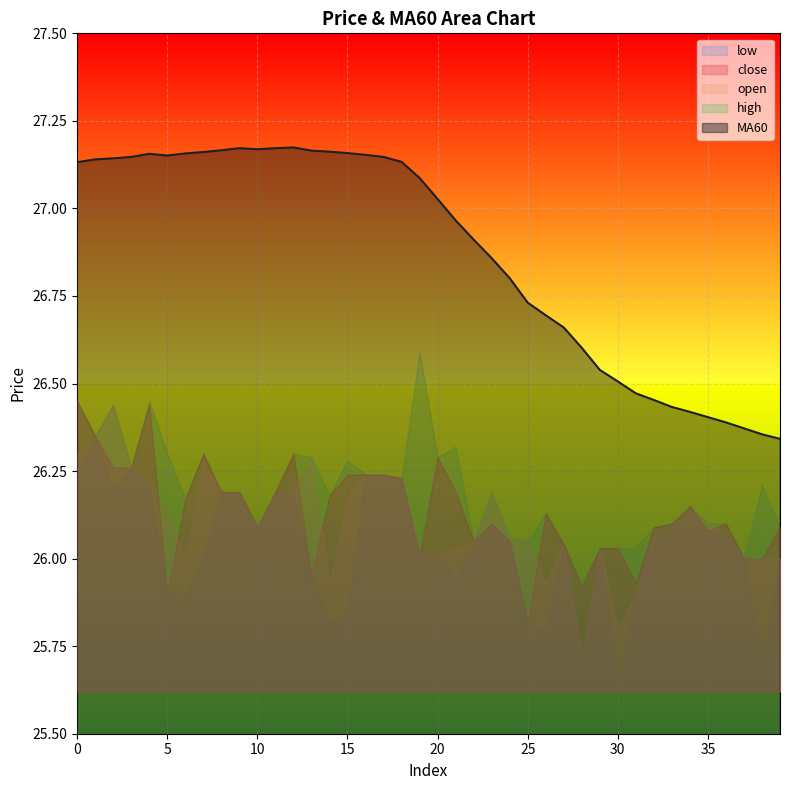

Is the value of low at 11 greater than the value of close at 4?

No